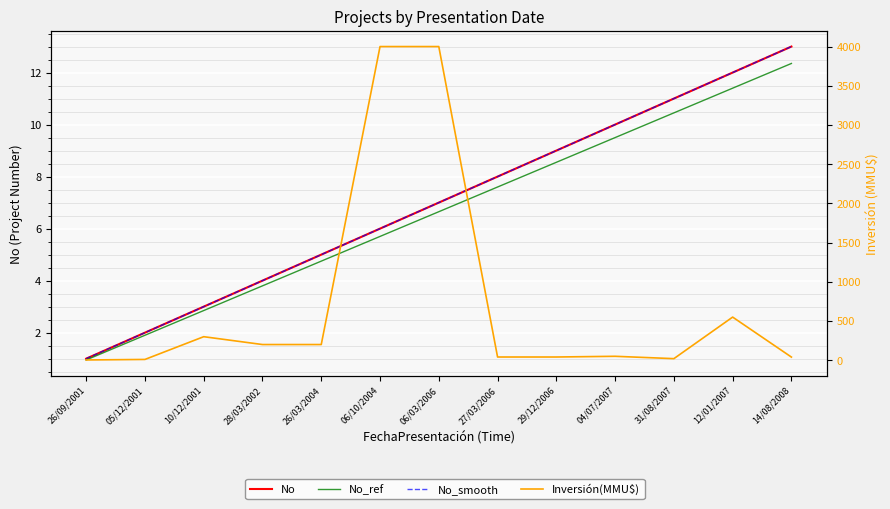

Where is Inversión(MMU$) nearest to the value 2001?

12/01/2007